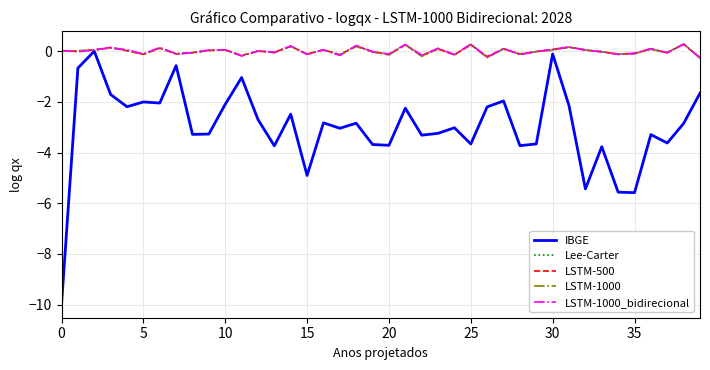

What is the difference between the second highest and second lowest values in the Lee-Carter series?

0.5